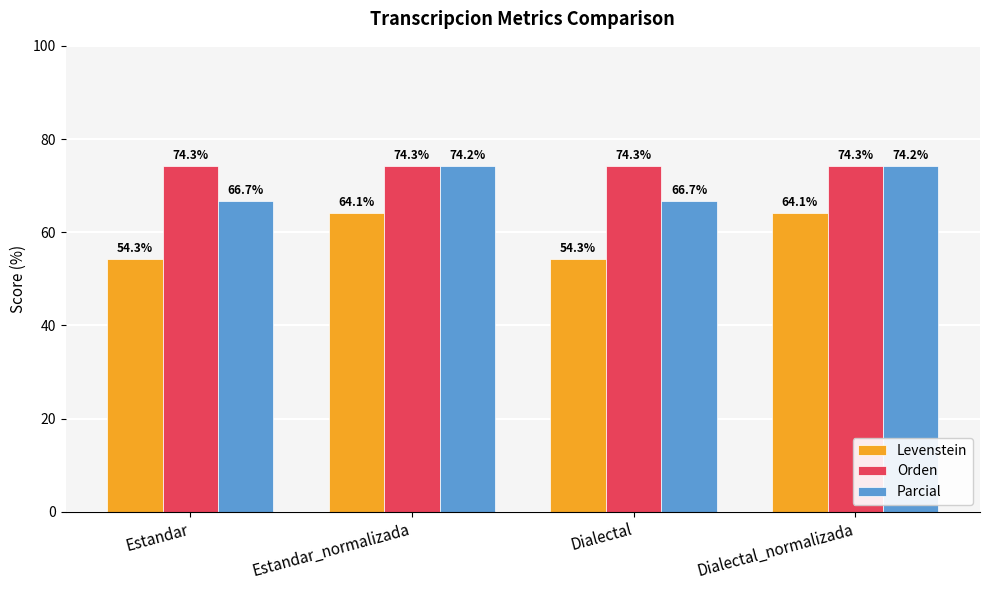

Is it true that Levenstein equals 54.3 at Dialectal?

True